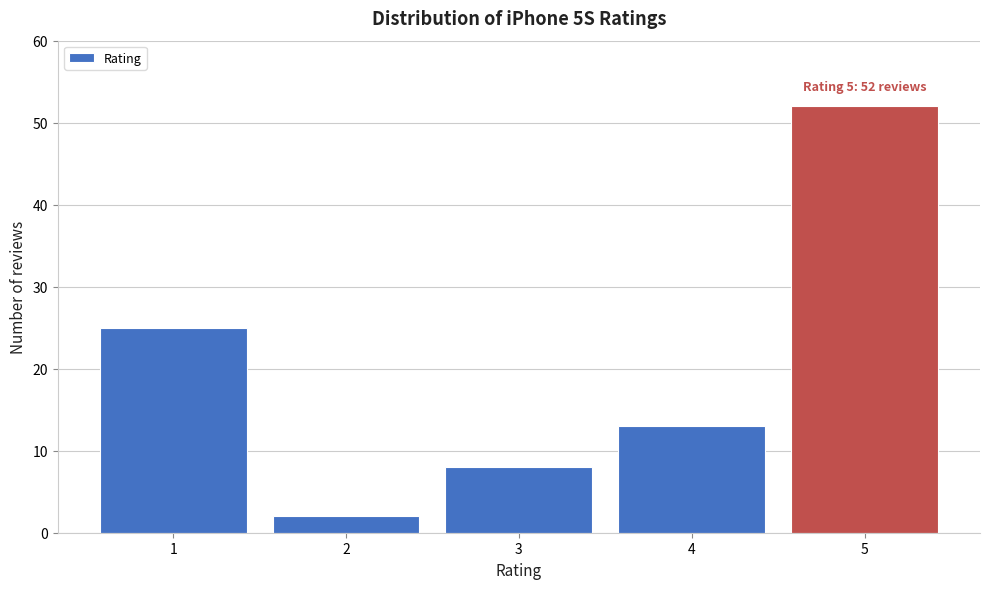

Reading left to right, transcribe all the data shown in this chart.

25	2	8	13	52